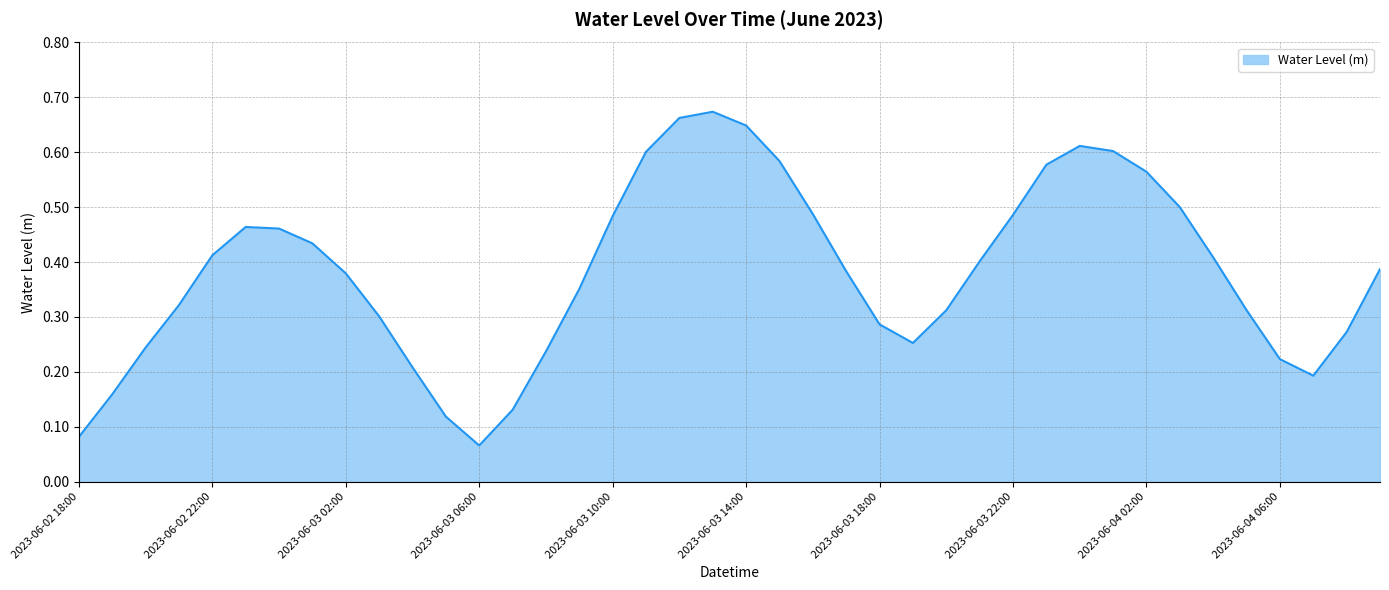

Between 2023-06-03 06:00 and 2023-06-04 02:00, which is larger?

2023-06-04 02:00